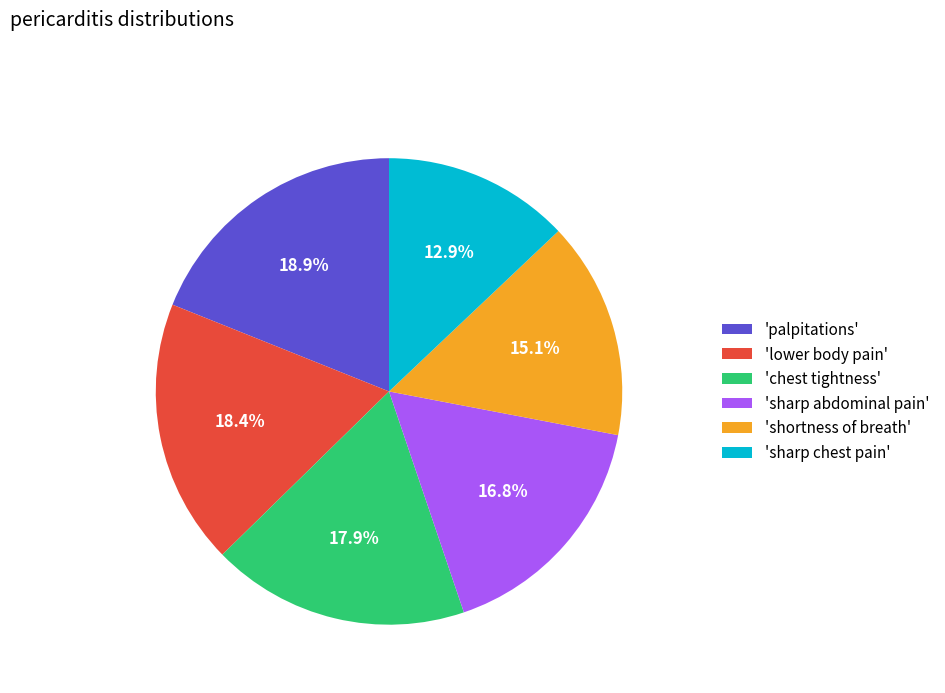

Rank the categories by value from lowest to highest.

'sharp chest pain', 'shortness of breath', 'sharp abdominal pain', 'chest tightness', 'lower body pain', 'palpitations'